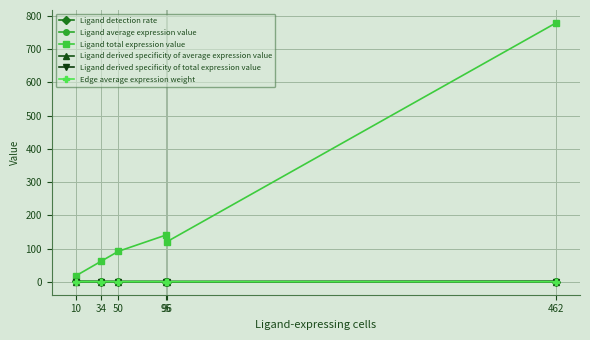

What is the spread (max minus min) of values at 10?

17.8